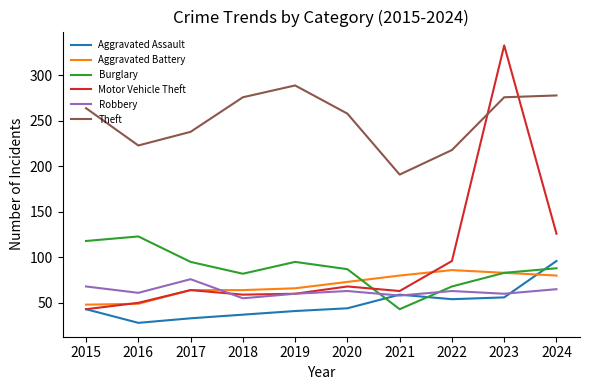

List the series in order of their peak value, highest first.

Motor Vehicle Theft, Theft, Burglary, Aggravated Assault, Aggravated Battery, Robbery